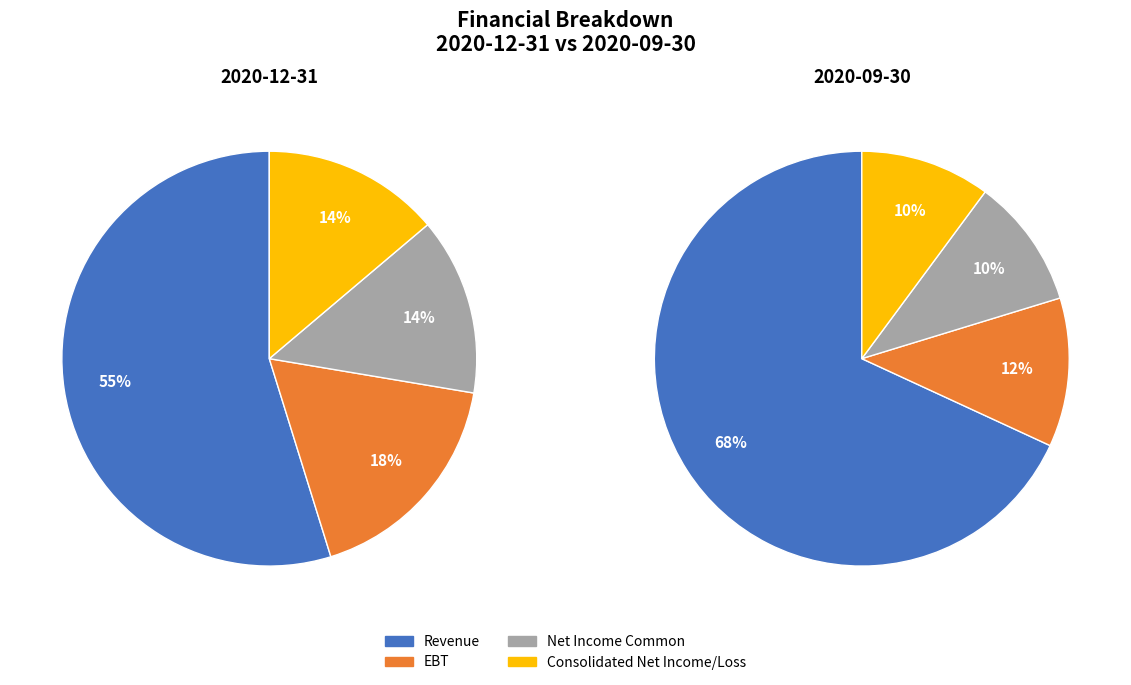

The EBT slice represents 18% of the pie. True or false?

False